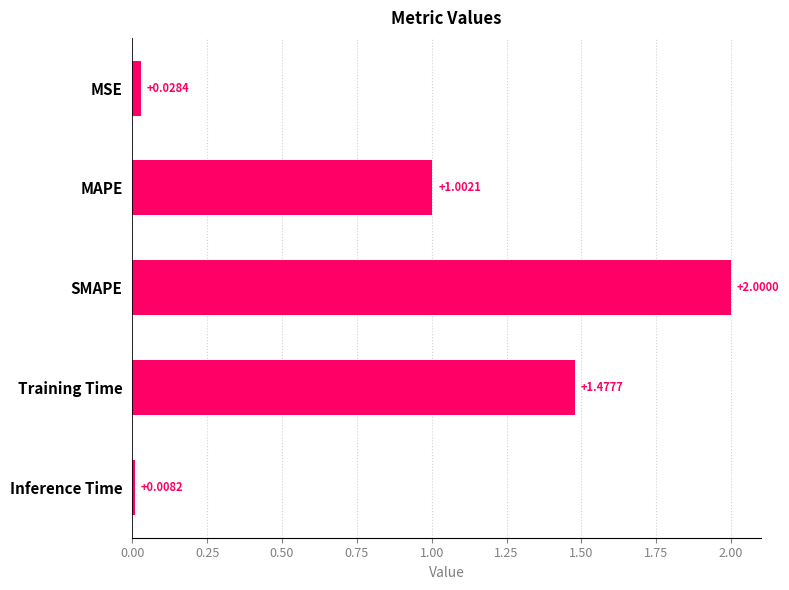

At which label is the value closest to 1?

MAPE